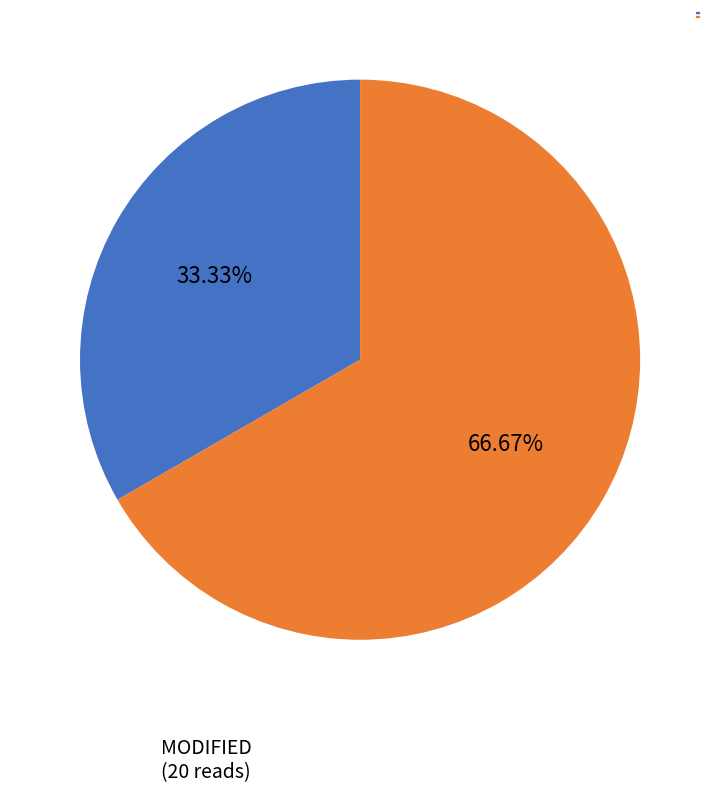

Is there any slice that represents more than half of the pie?

Yes